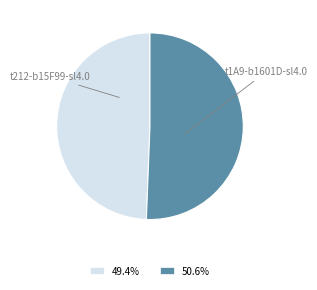

Which category has the biggest portion of the pie?

t1A9-b1601D-sl4.0